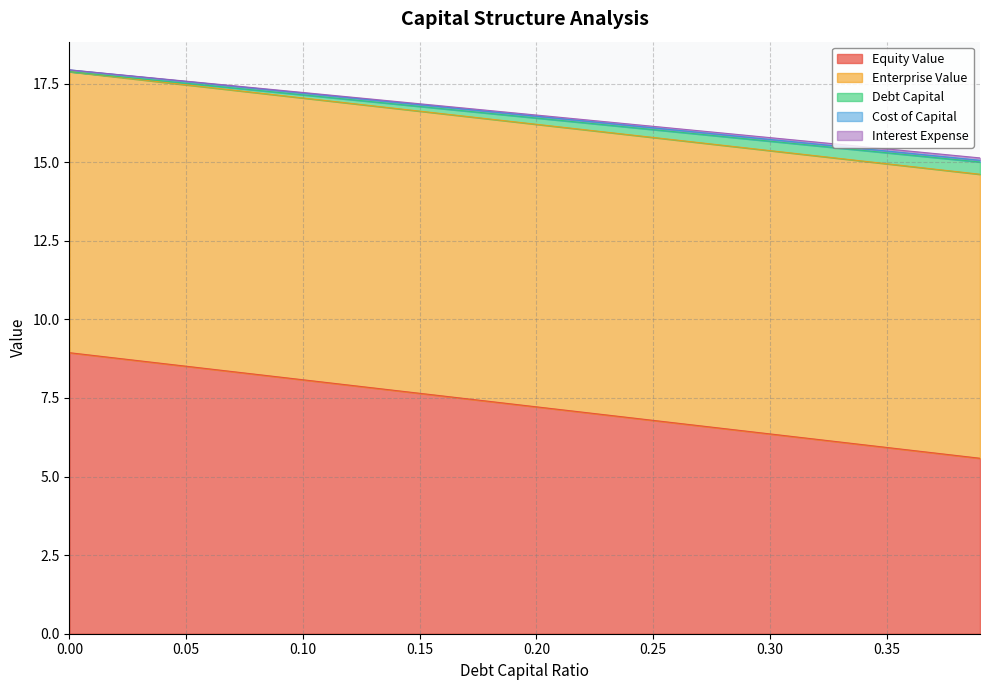

What is the maximum value for Equity Value?

8.9